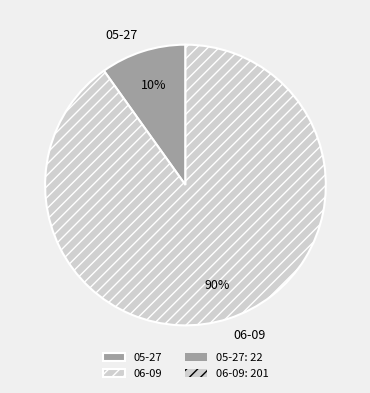

Which slice is the largest?

06-09